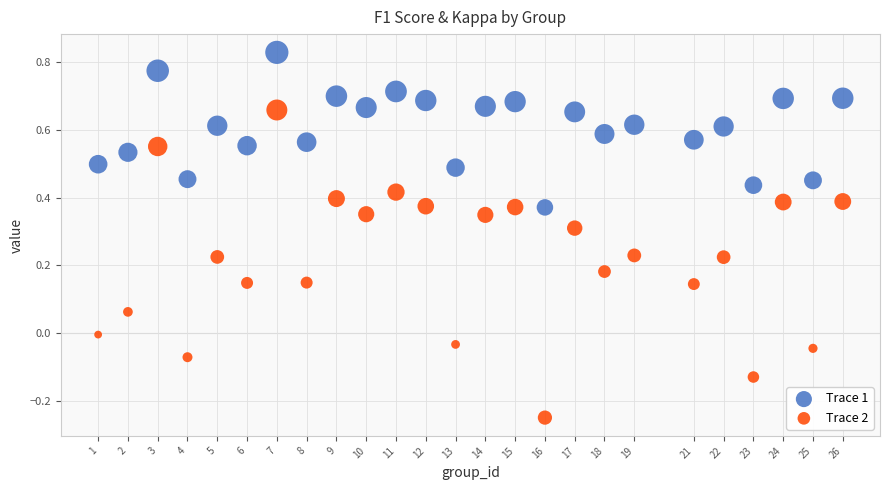

Which series has the widest spread of Y values?

Trace 2